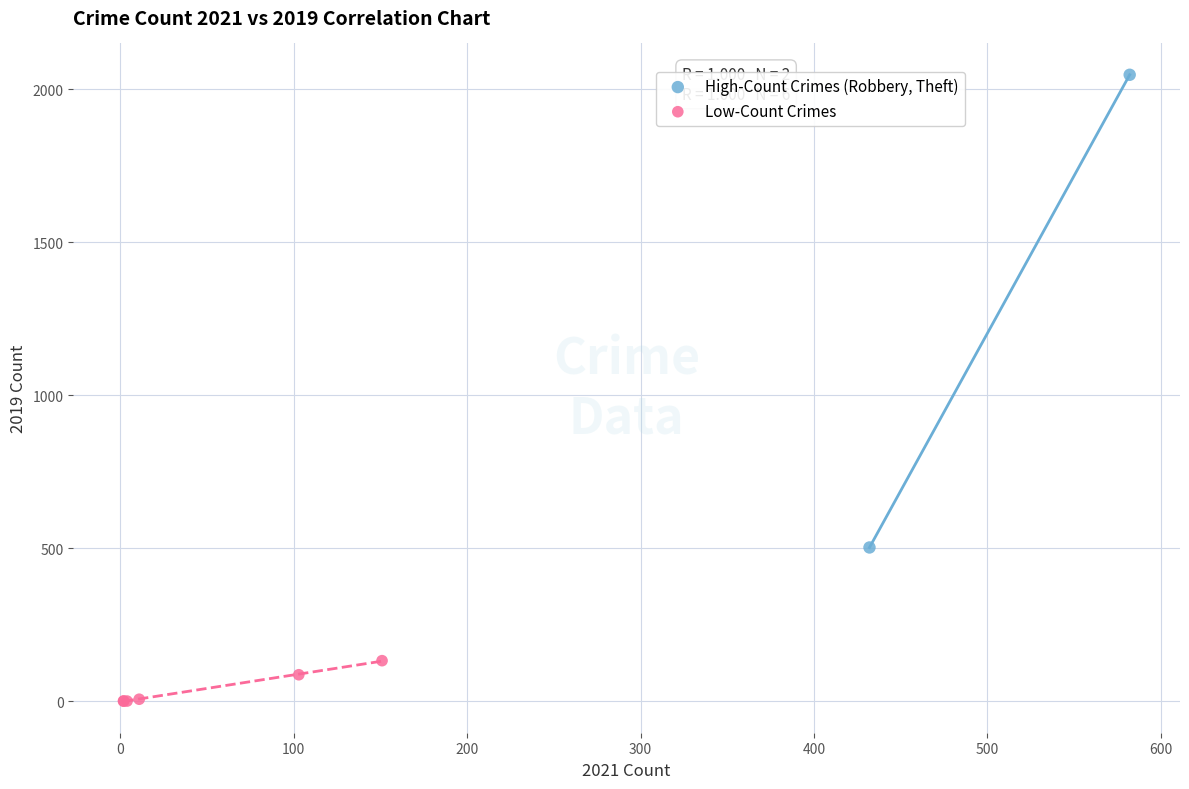

Which series has the largest Y range (max minus min)?

High-Count Crimes (Robbery, Theft)